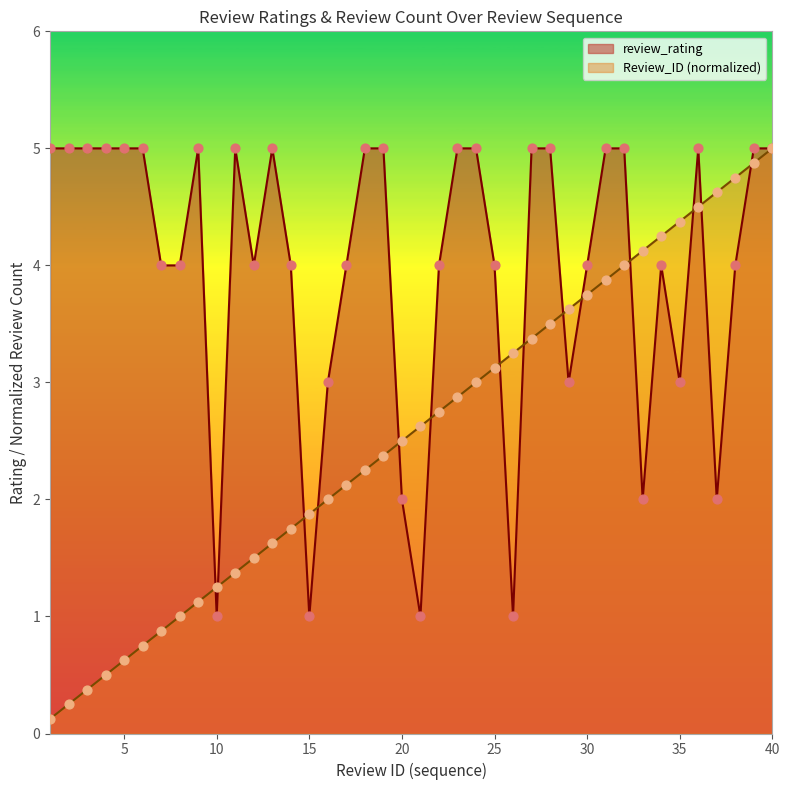

What is the total value across all series at 14?

5.8